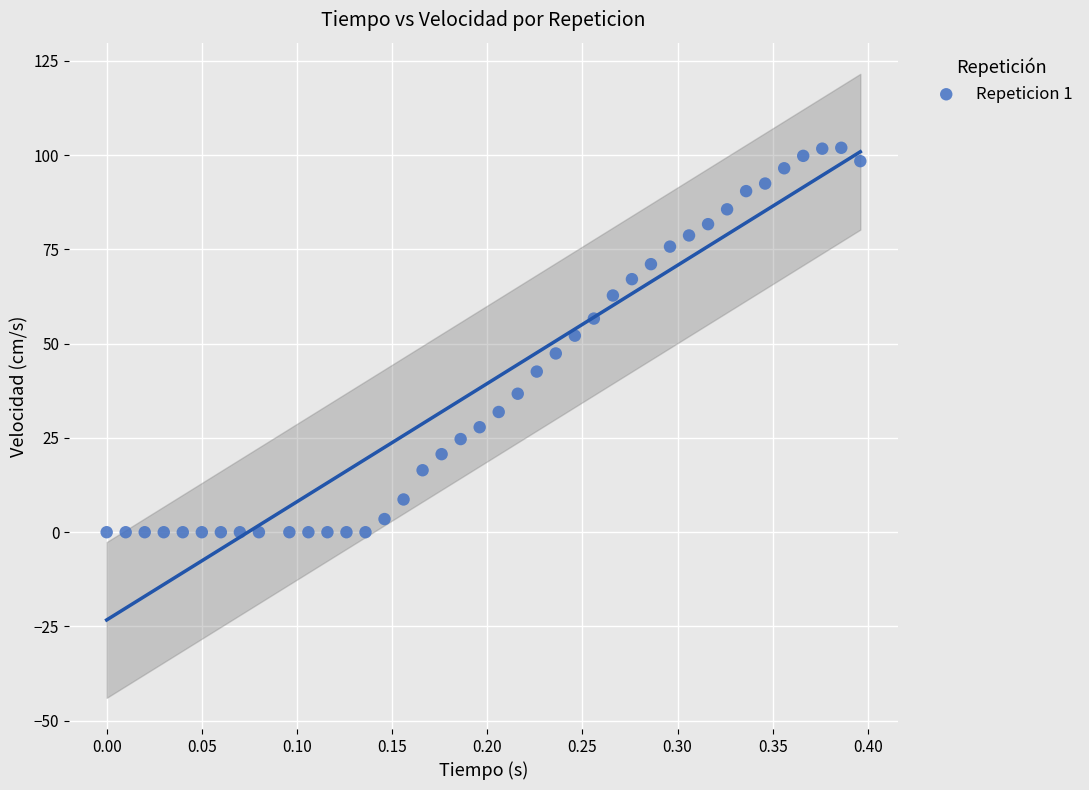

What is the range of X values (max minus min)?

0.4